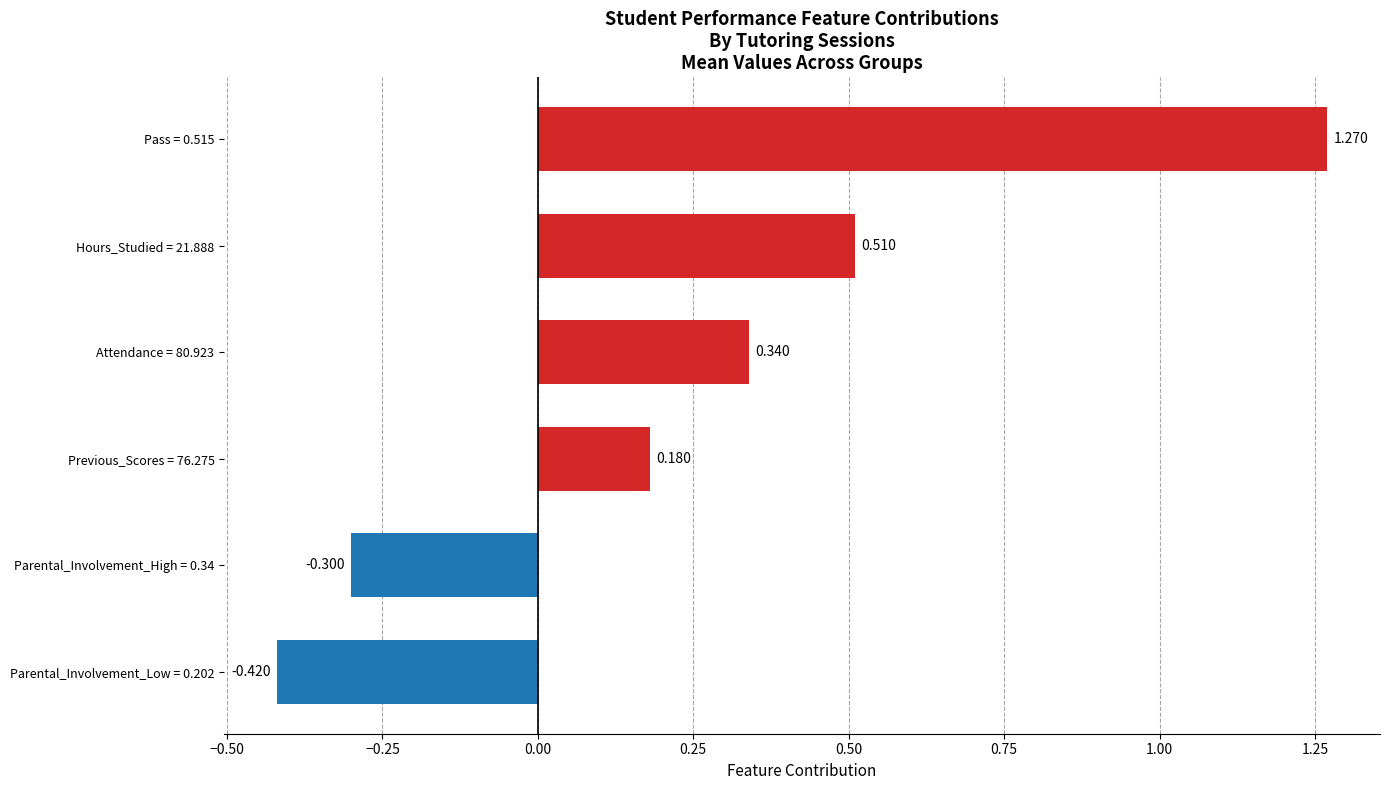

Where is the data nearest to the value 0?

Previous_Scores = 76.275